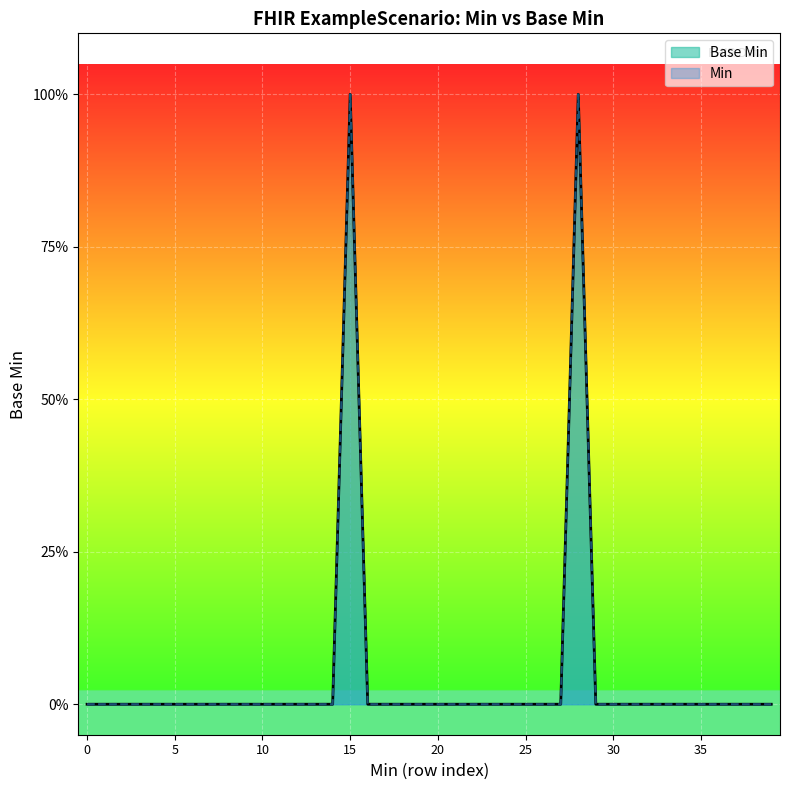

True or false: the data has more than 2 interior local peaks.

False